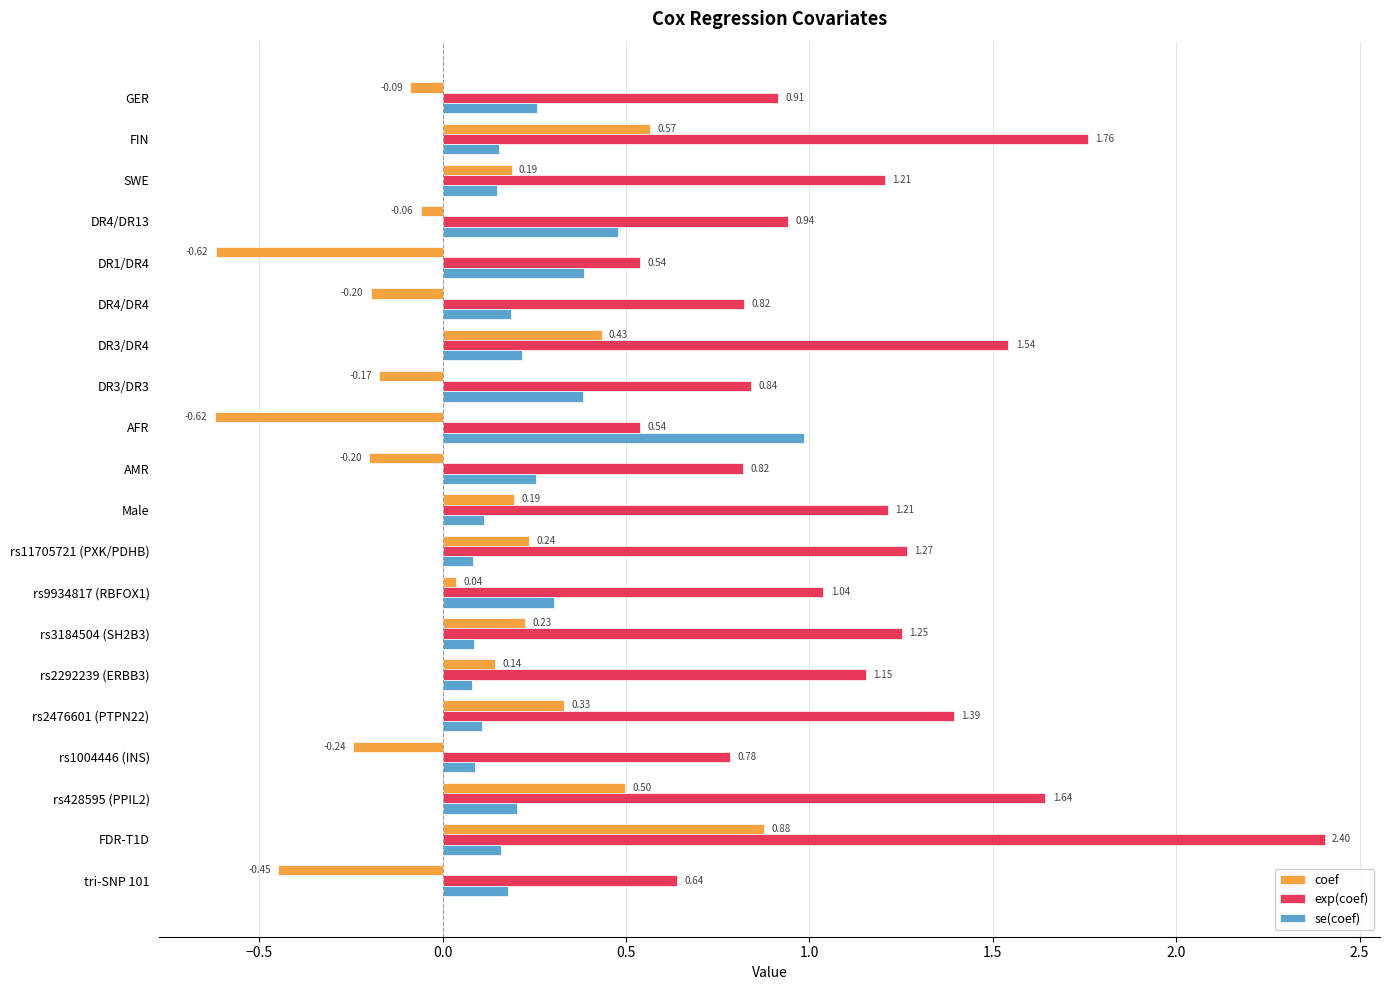

Which series has the widest spread of values?

exp(coef)